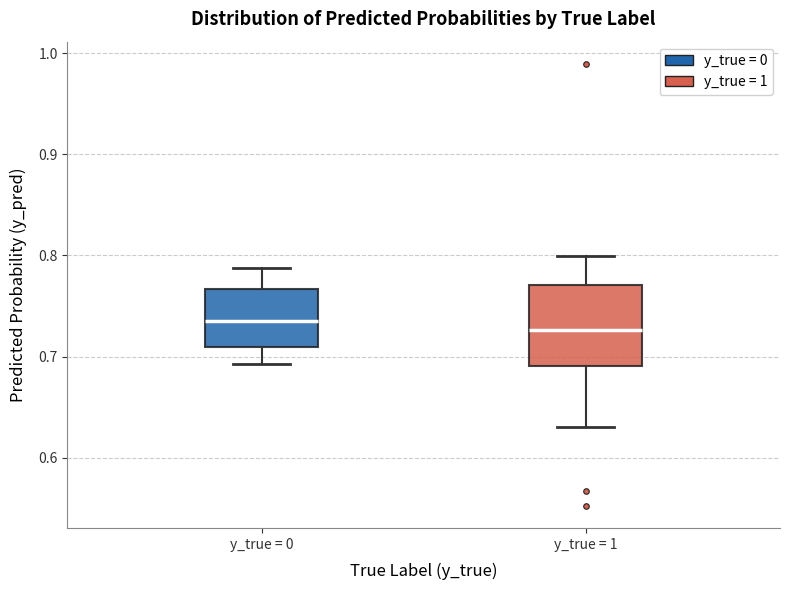

Where does the lower whisker of the box for y_true = 0 end on the y-axis? The values are not printed on the chart, so give them approximately, as read against the axis.

0.69